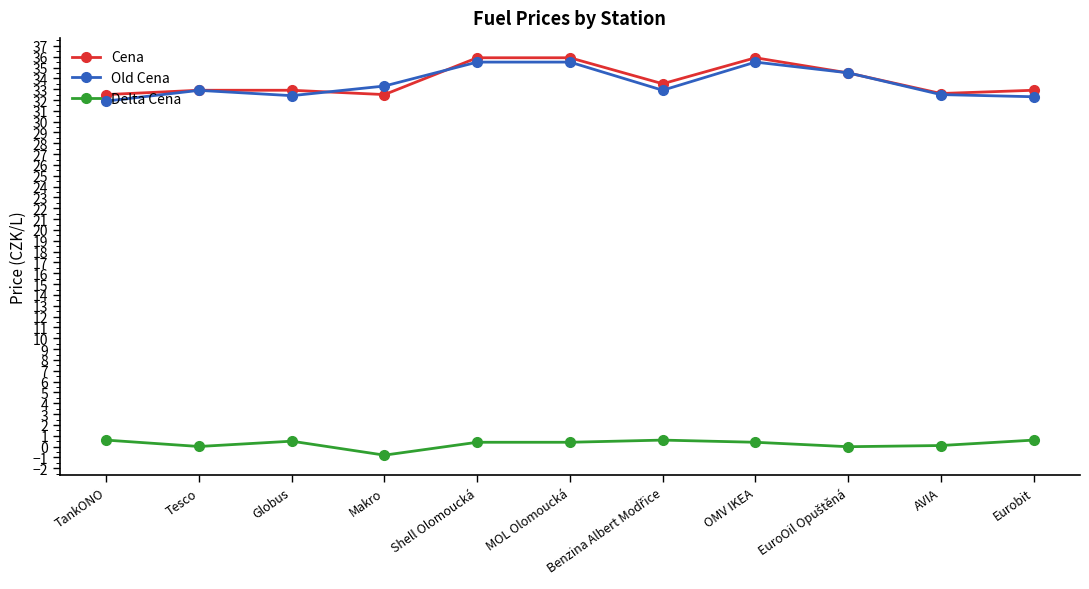

At which category does Delta Cena reach its first local valley?

Tesco